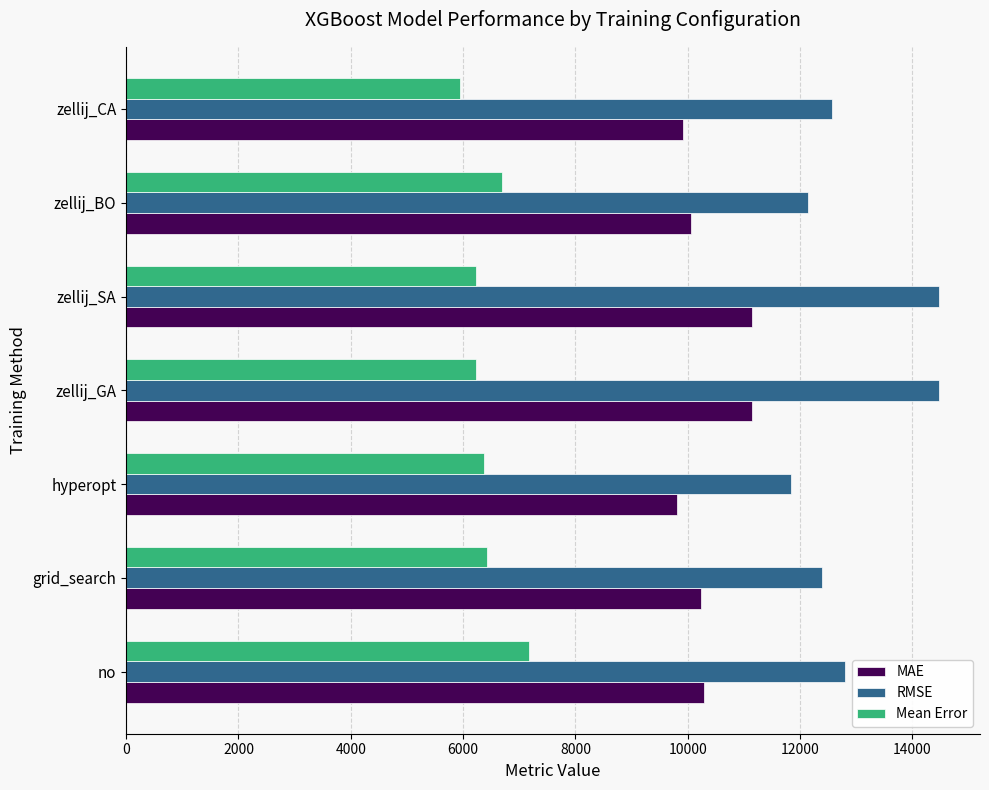

What is the difference between the second highest and second lowest values in the RMSE series?

2334.3